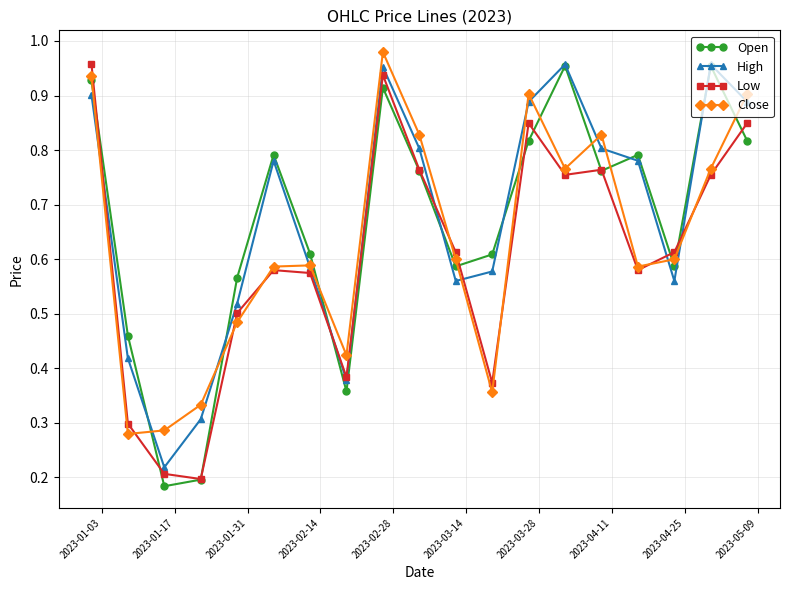

How many interior local peaks does the Close series have?

4